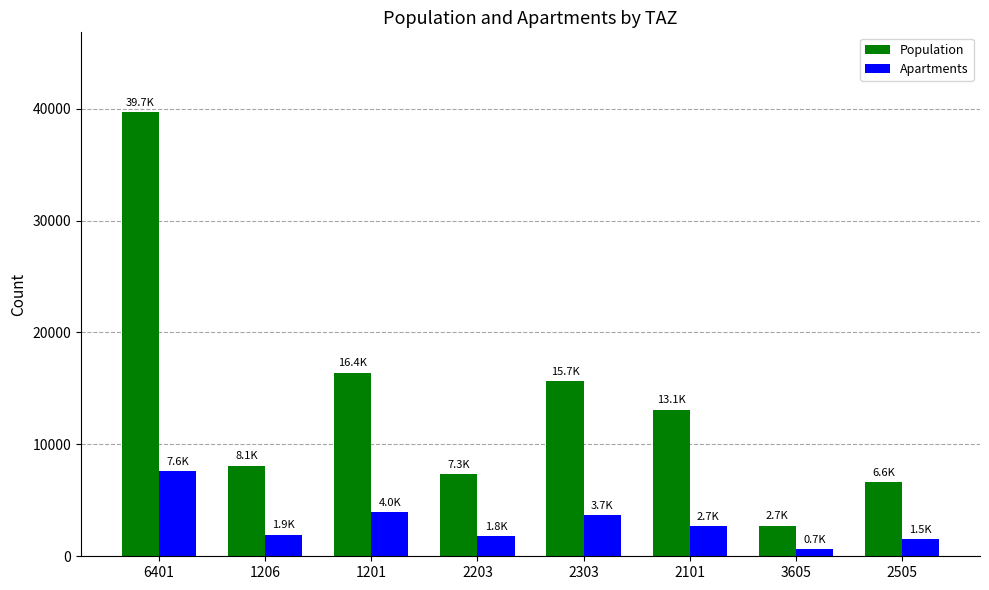

Is the value of Population at 2505 greater than the value of Apartments at 3605?

Yes